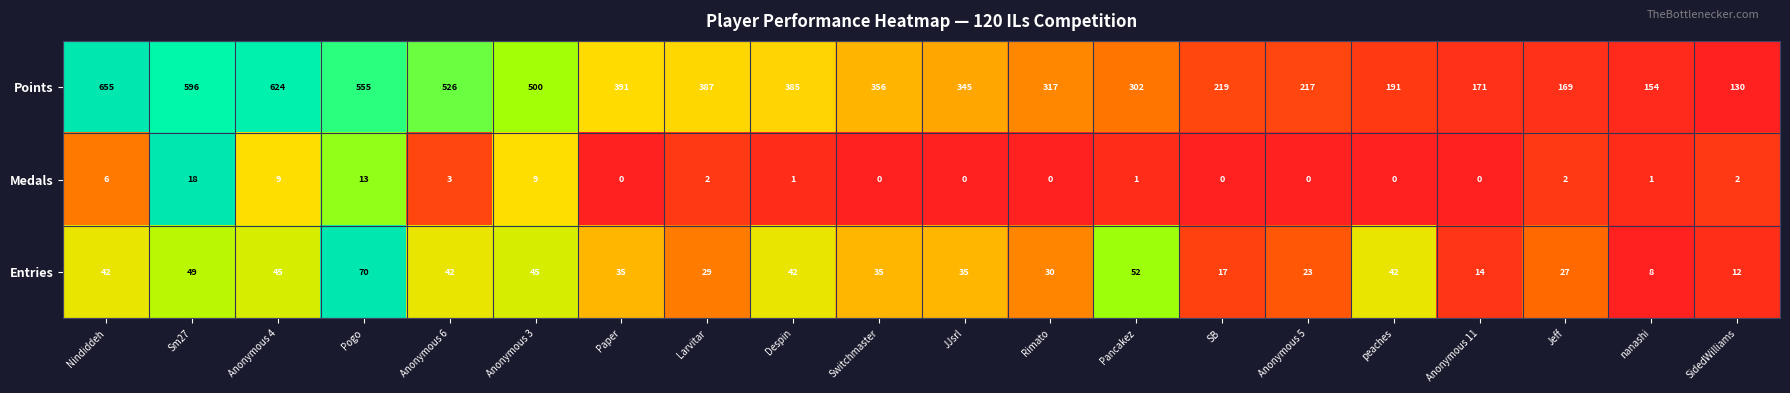

Which series changed the most between SB and nanashi?

Points